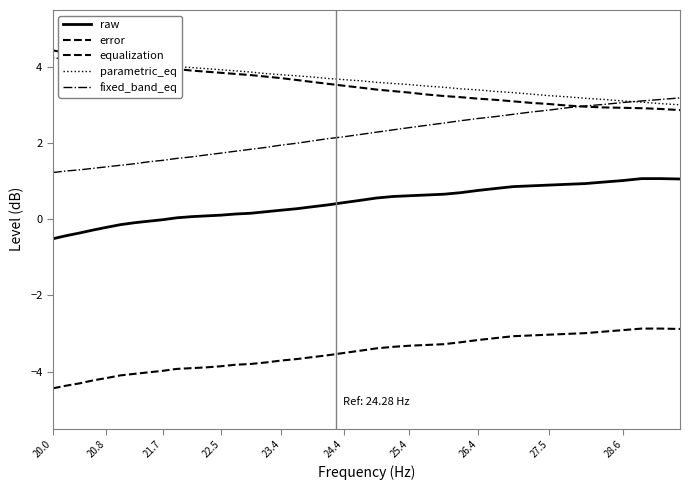

How many categories are shown in the chart?

40